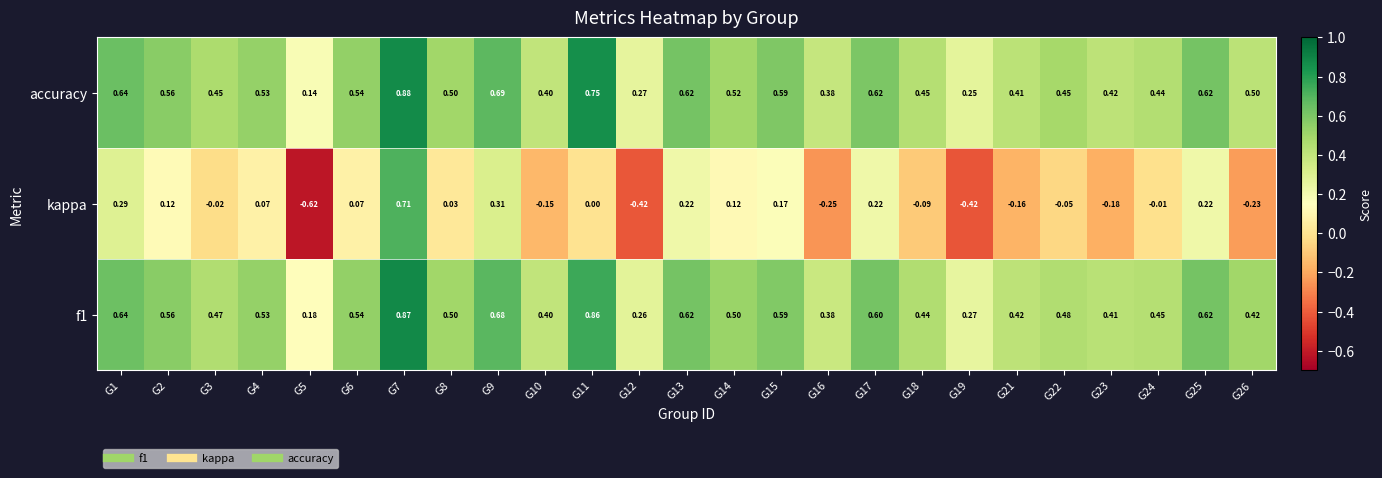

Which series changed the most between G8 and G16?

kappa